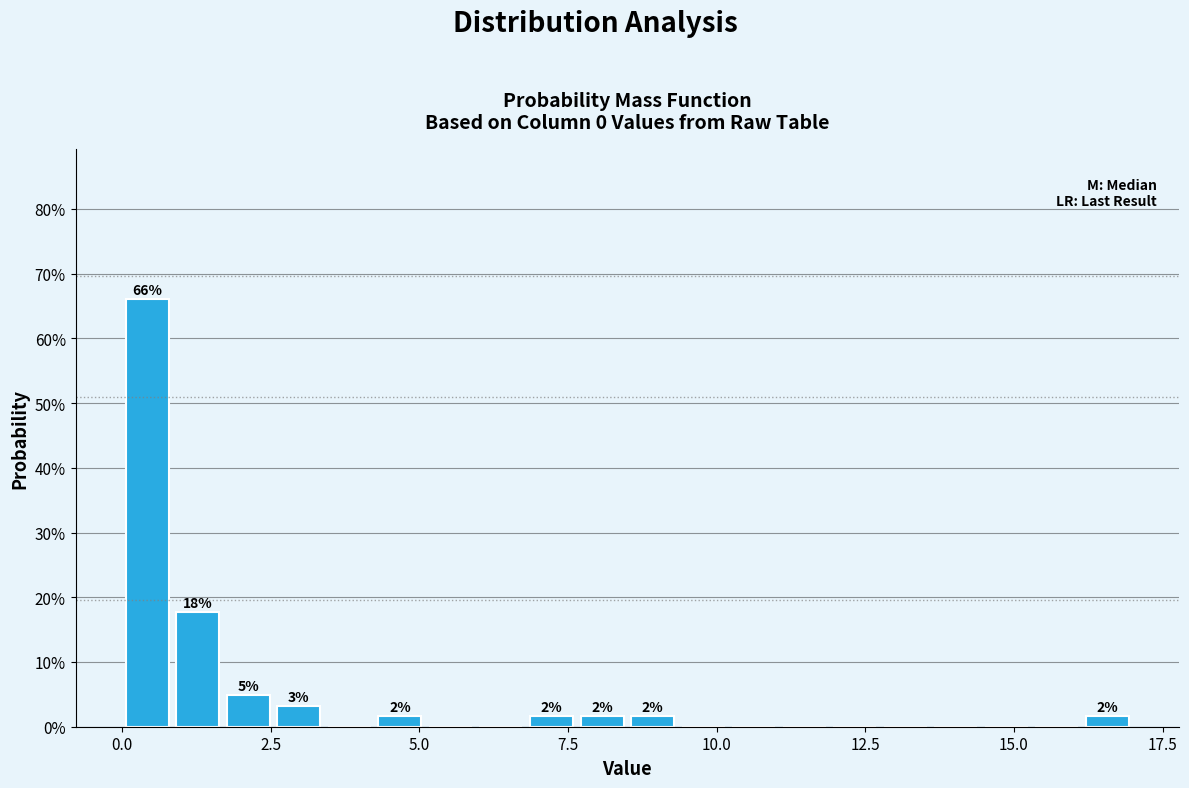

Read against the x-axis, roughly where is the centre of the tallest bar?

0.5